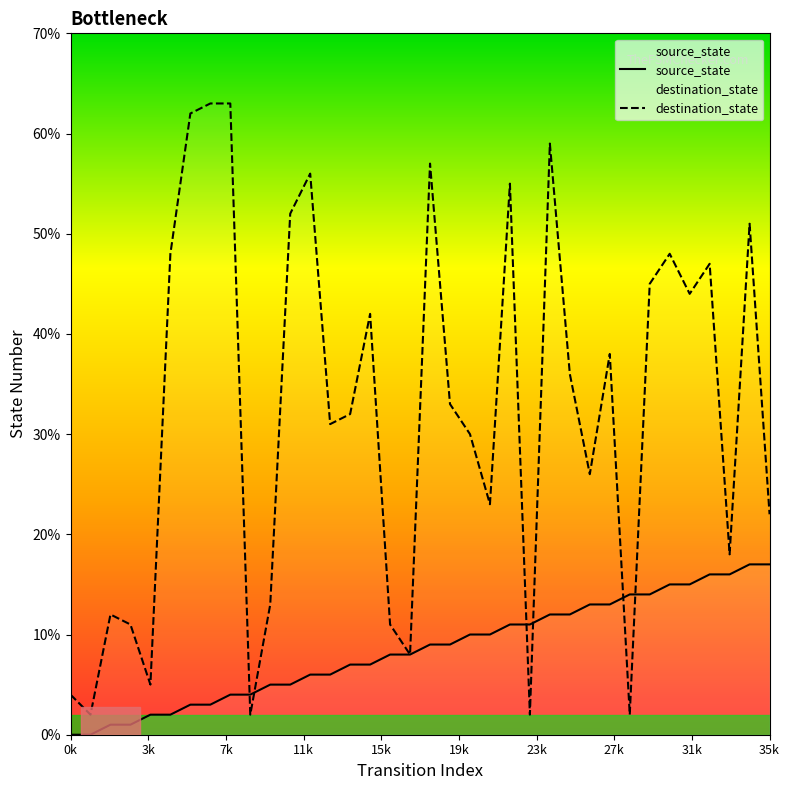

Which series has the widest spread of values?

destination_state